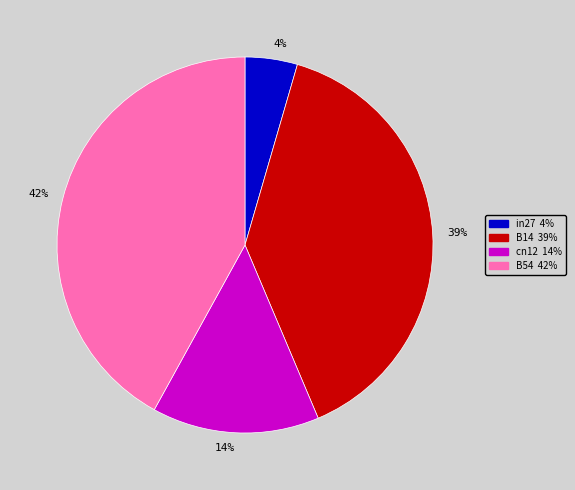

Is there any slice that represents more than half of the pie?

No